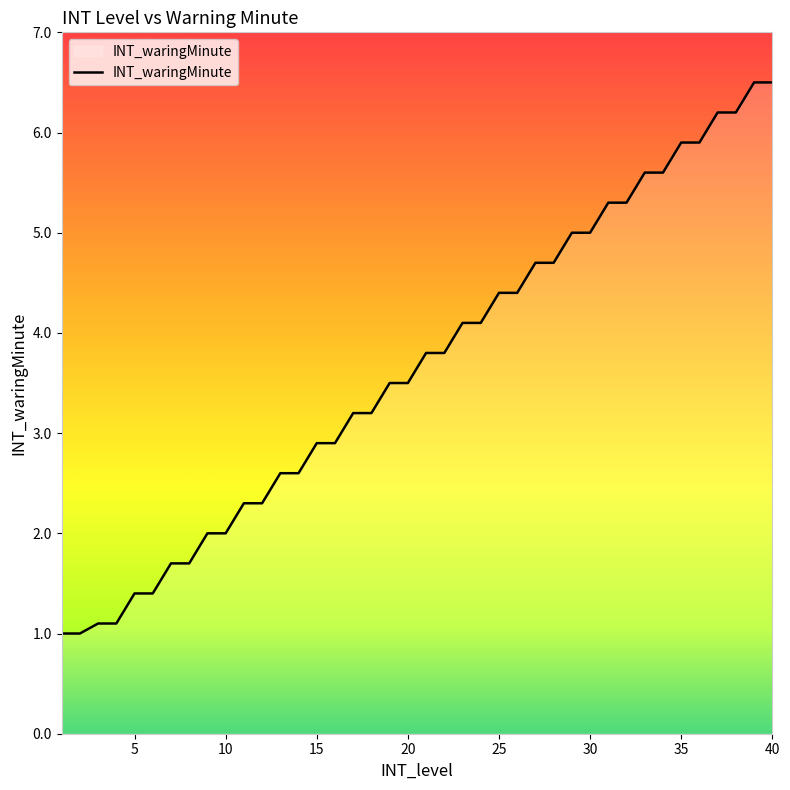

What is the maximum value shown in the chart?

6.5